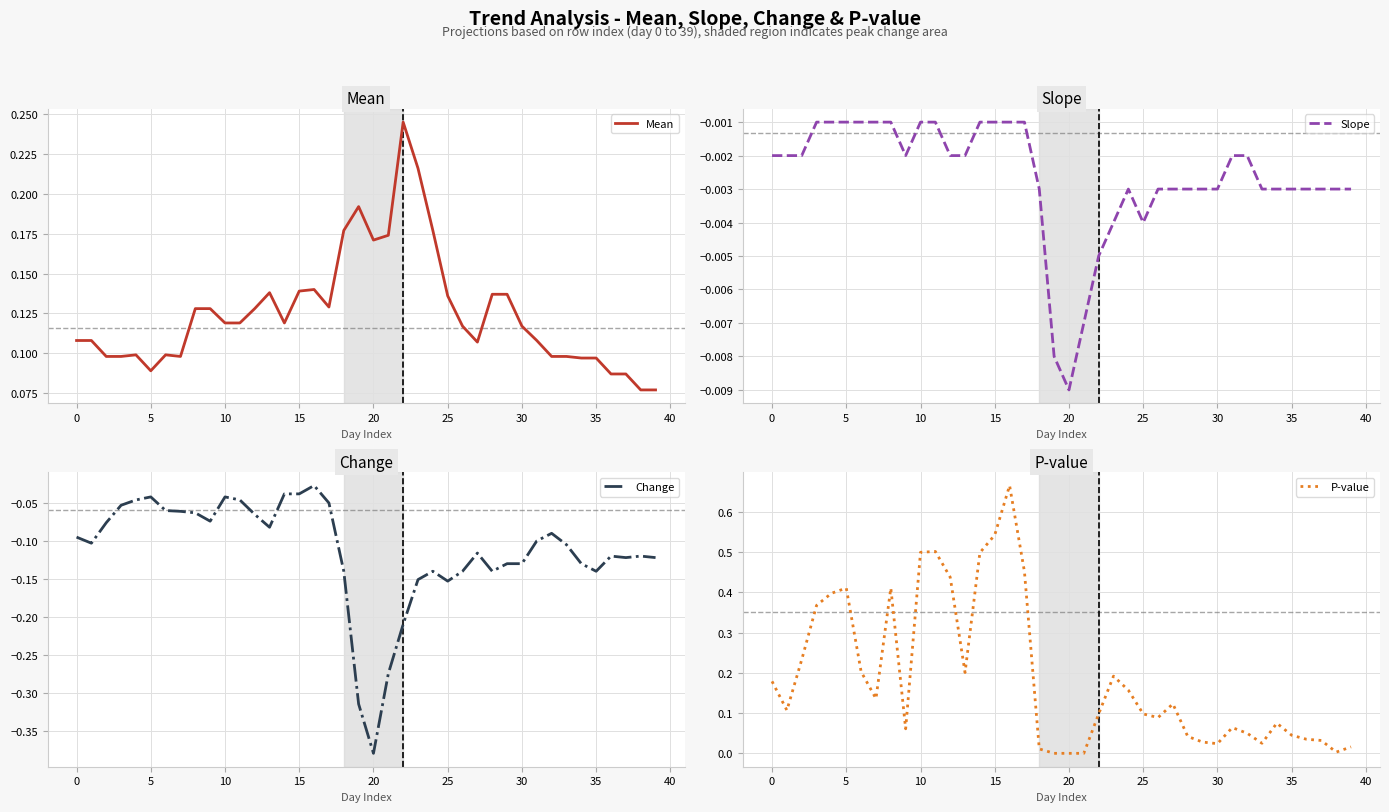

Reading right to left, list all the values displayed in this chart.

Mean: 0.1	0.1	0.1	0.1	0.1	0.1	0.1	0.1	0.1	0.1	0.1	0.1	0.1	0.1	0.1	0.2	0.2	0.2	0.2	0.2	0.2	0.2	0.1	0.1	0.1	0.1	0.1	0.1	0.1	0.1	0.1	0.1	0.1	0.1	0.1	0.1	0.1	0.1	0.1	0.1
Slope: -0.0	-0.0	-0.0	-0.0	-0.0	-0.0	-0.0	-0.0	-0.0	-0.0	-0.0	-0.0	-0.0	-0.0	-0.0	-0.0	-0.0	-0.0	-0.0	-0.0	-0.0	-0.0	-0.0	-0.0	-0.0	-0.0	-0.0	-0.0	-0.0	-0.0	-0.0	-0.0	-0.0	-0.0	-0.0	-0.0	-0.0	-0.0	-0.0	-0.0
Change: -0.1	-0.1	-0.1	-0.1	-0.1	-0.1	-0.1	-0.1	-0.1	-0.1	-0.1	-0.1	-0.1	-0.1	-0.2	-0.1	-0.2	-0.2	-0.3	-0.4	-0.3	-0.1	-0.1	-0.0	-0.0	-0.0	-0.1	-0.1	-0.0	-0.0	-0.1	-0.1	-0.1	-0.1	-0.0	-0.0	-0.1	-0.1	-0.1	-0.1
P-value: 0.0	0.0	0.0	0.0	0.0	0.1	0.0	0.1	0.1	0.0	0.0	0.0	0.1	0.1	0.1	0.2	0.2	0.1	0.0	0.0	0.0	0.0	0.5	0.7	0.5	0.5	0.2	0.4	0.5	0.5	0.1	0.4	0.1	0.2	0.4	0.4	0.4	0.2	0.1	0.2